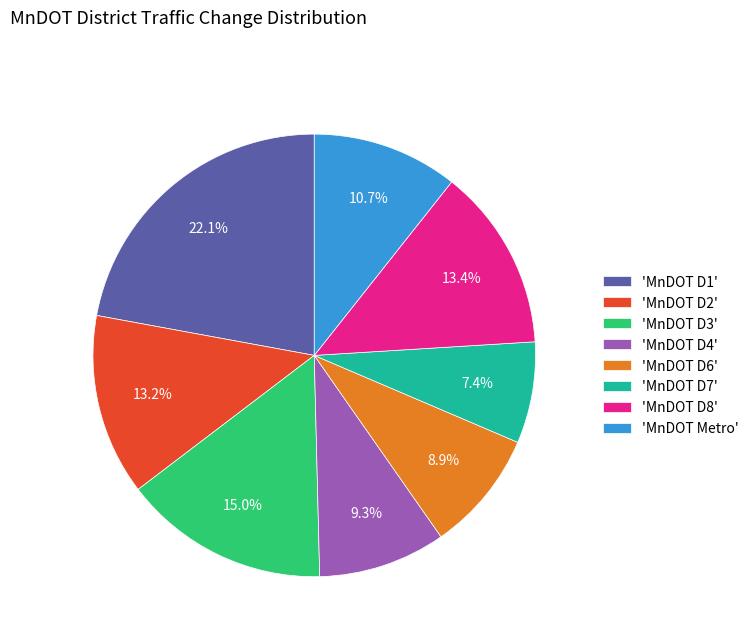

Which slice is the largest?

'MnDOT D1'